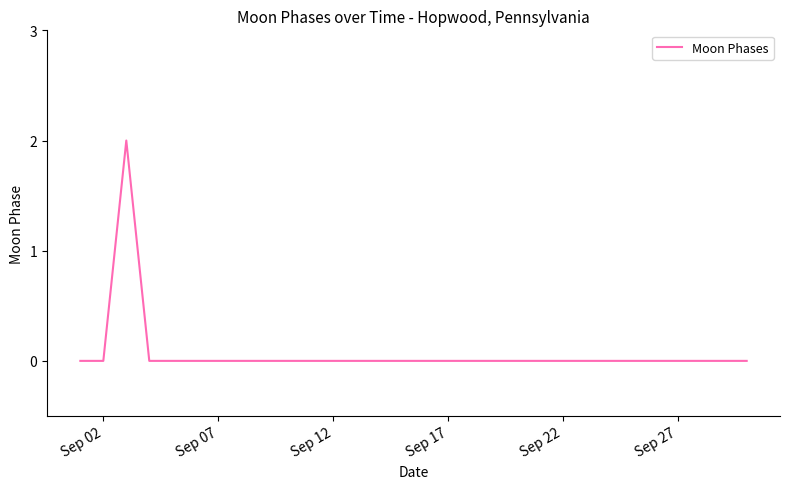

How many lines are shown in the chart?

1